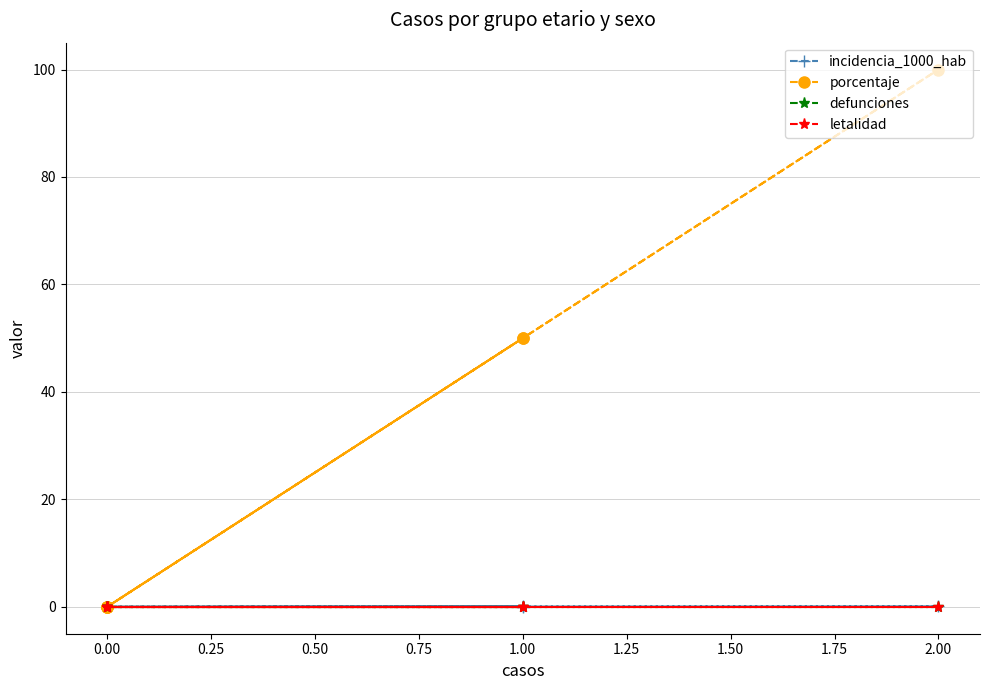

True or false: incidencia_1000_hab has a value of -0.1 at 0.00.

False